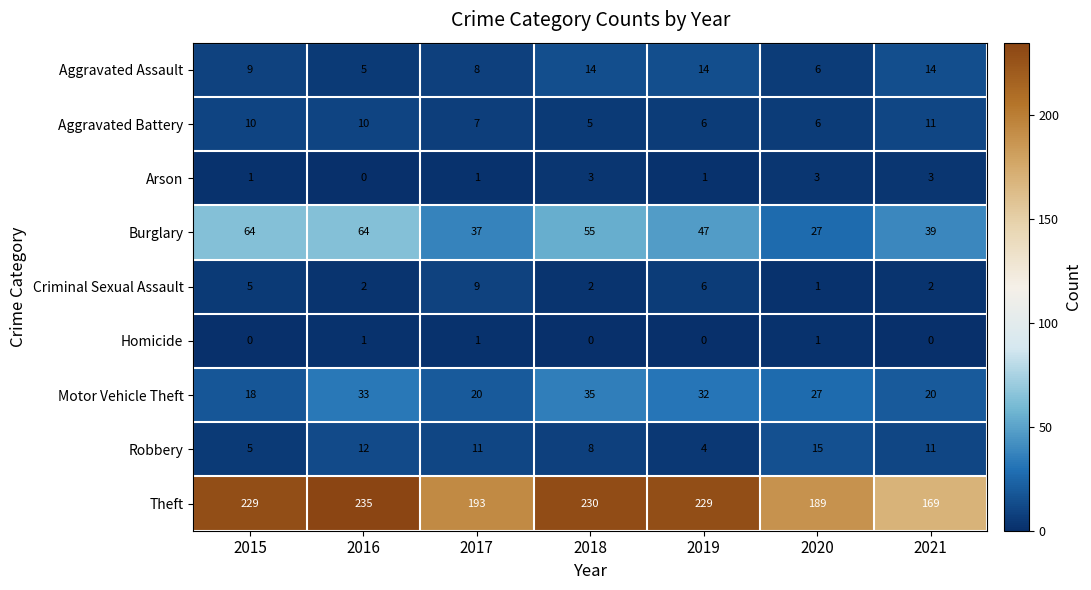

List the series in order of their peak value, lowest first.

Homicide, Arson, Criminal Sexual Assault, Aggravated Battery, Aggravated Assault, Robbery, Motor Vehicle Theft, Burglary, Theft